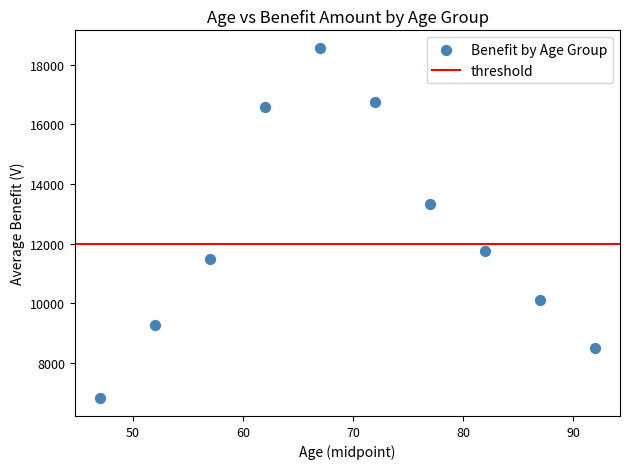

What Y value in the scatter plot is closest to 12684?

13333